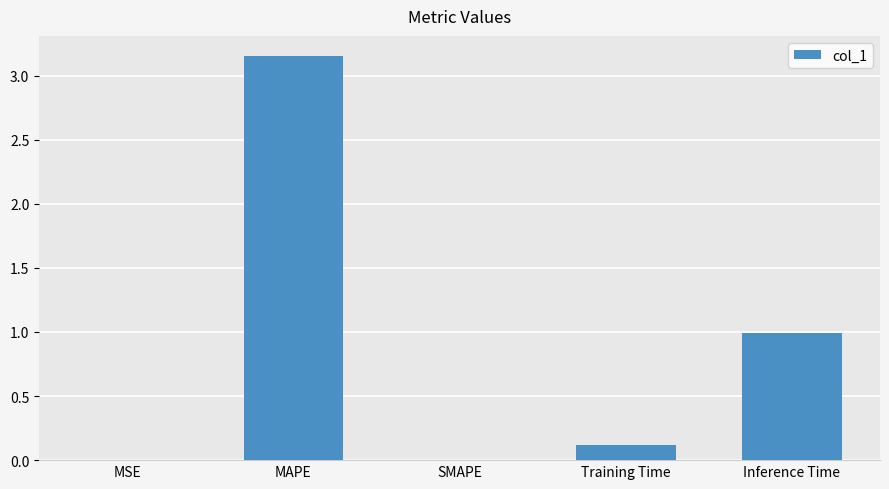

What is the change in value from MAPE to Inference Time?

-2.2